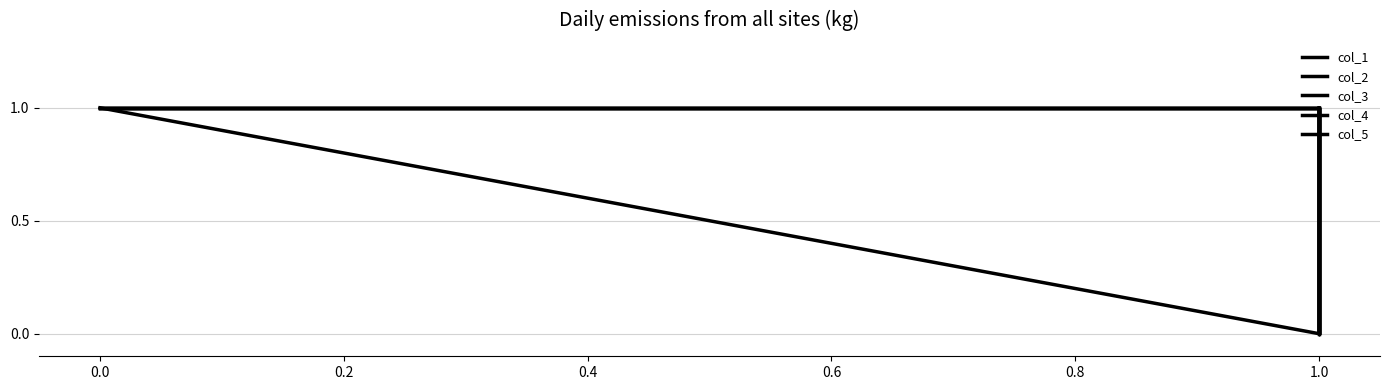

In col_2, how many points are lower than both neighbors (excluding endpoints)?

1